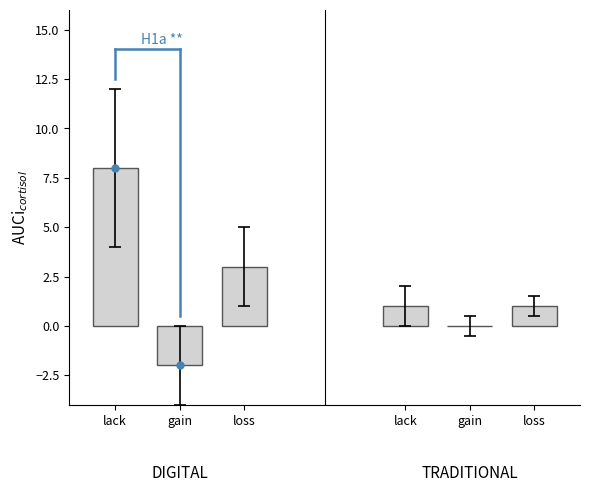

Which series contains the lowest Y value?

DIGITAL